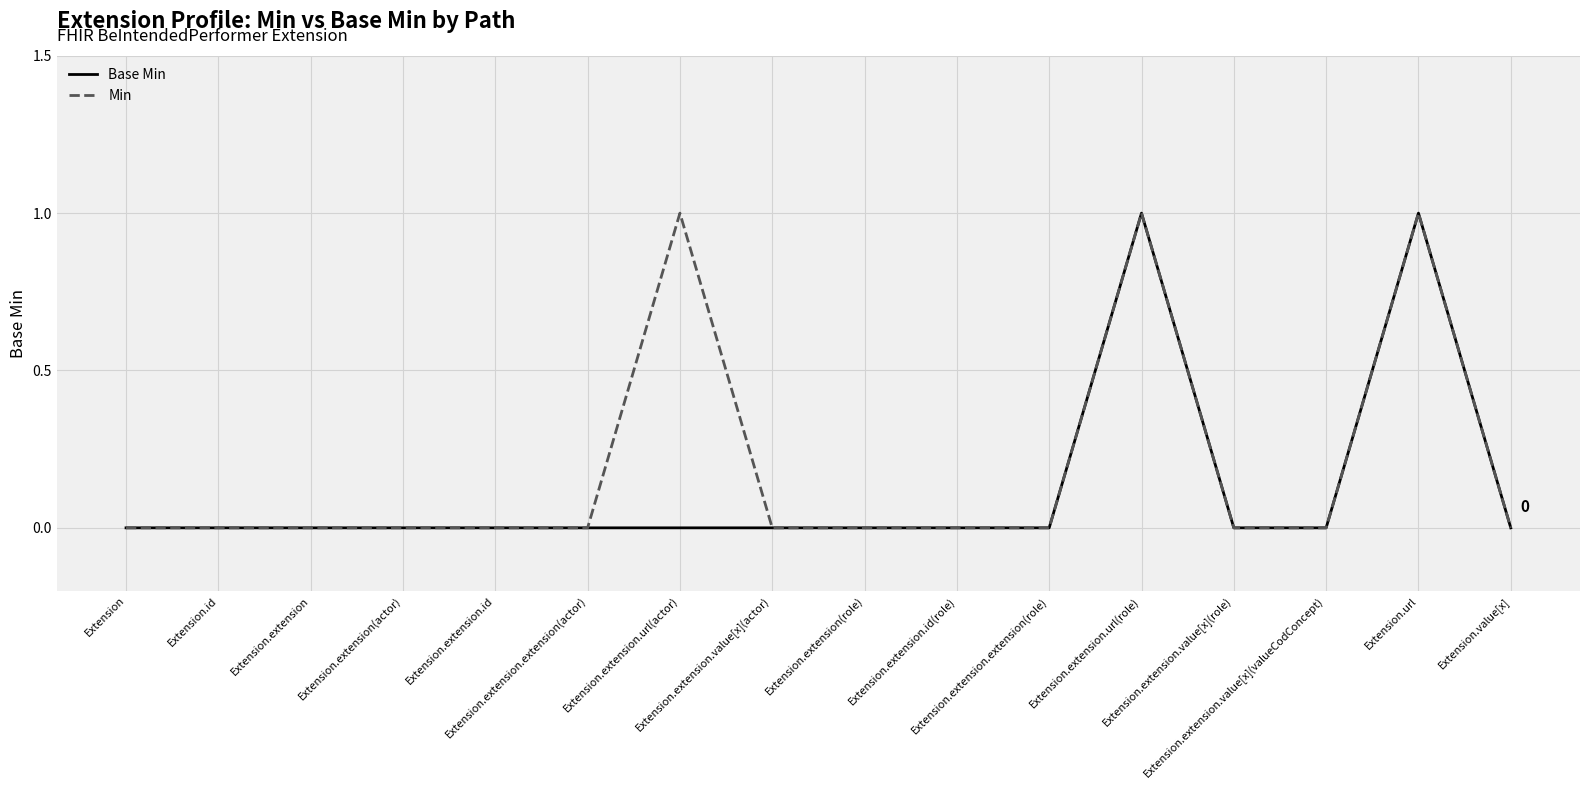

At how many categories does at least one series exceed 0?

3